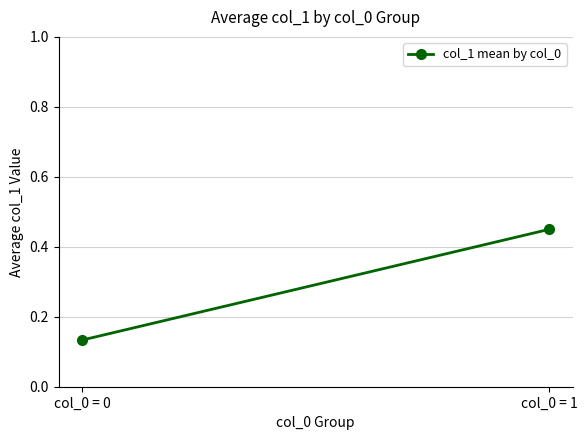

How many series are shown in this chart?

1